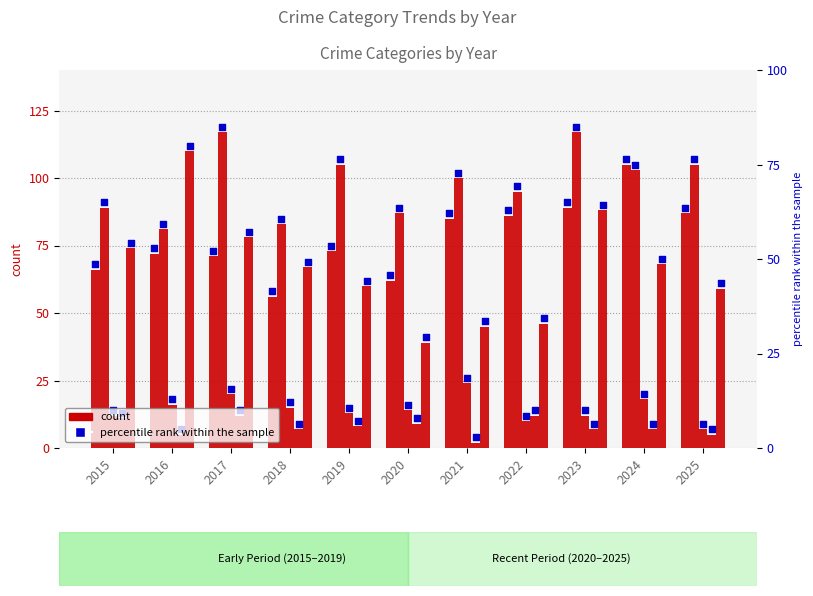

Is the value of Aggravated Assault at 2019 greater than the value of Robbery at 2016?

No